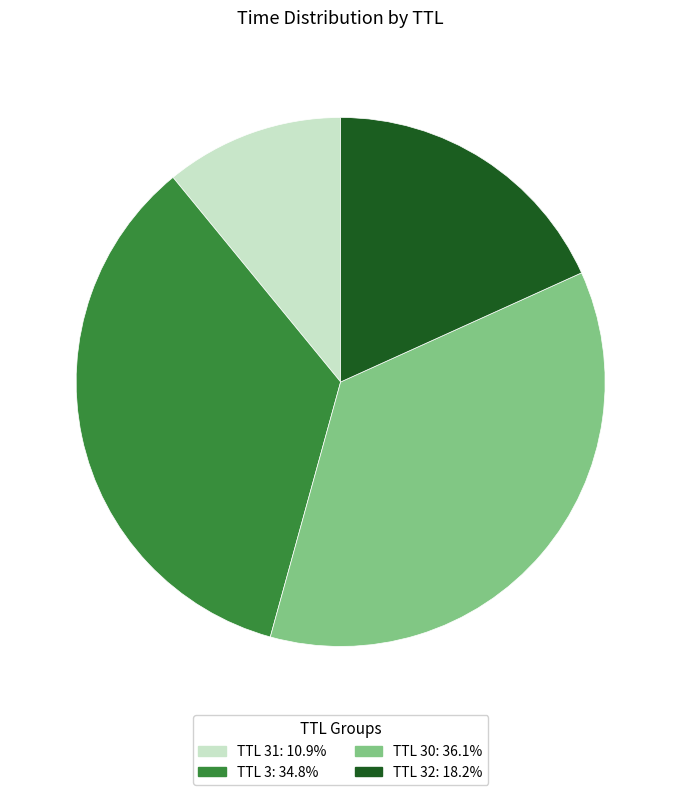

Is there a majority slice in this chart?

No